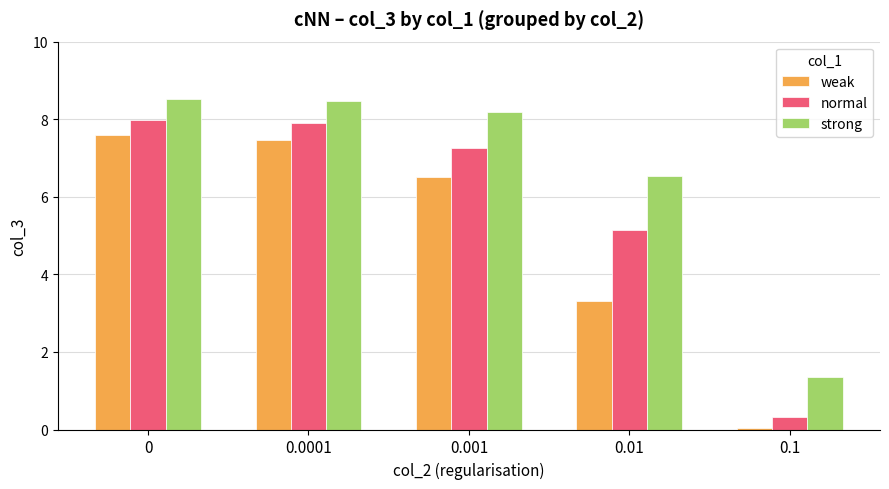

What is the greatest value displayed?

8.5